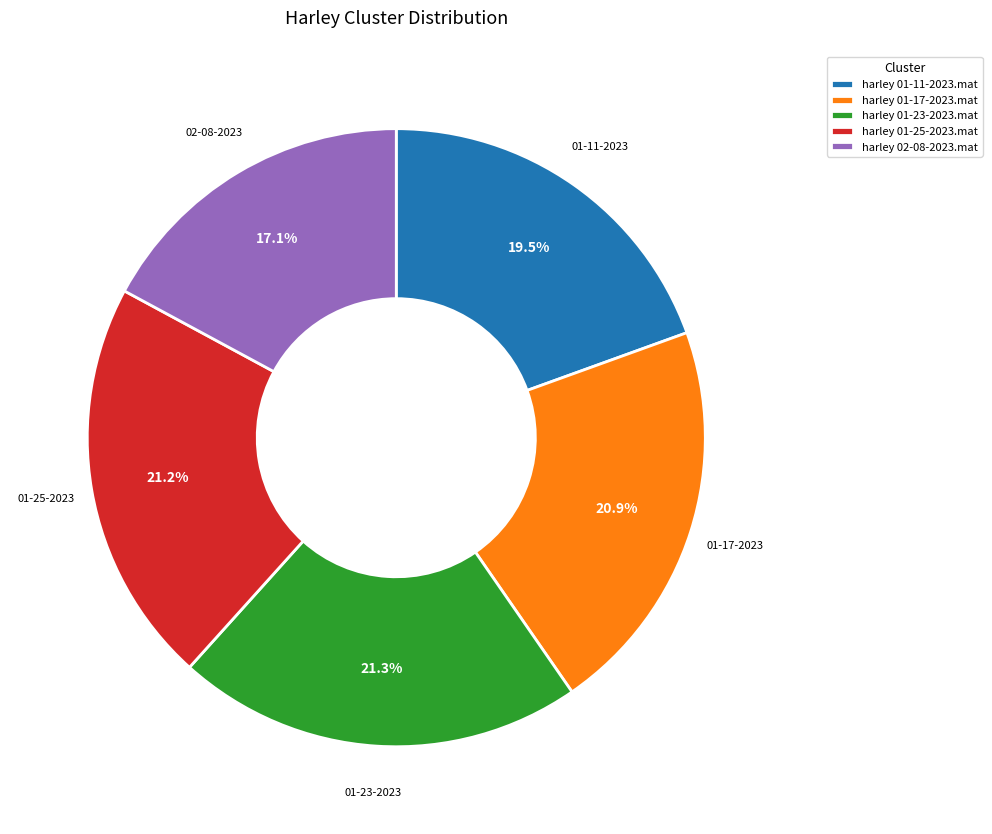

To the nearest percent, what is the difference between the largest and smallest slice percentages?

4%